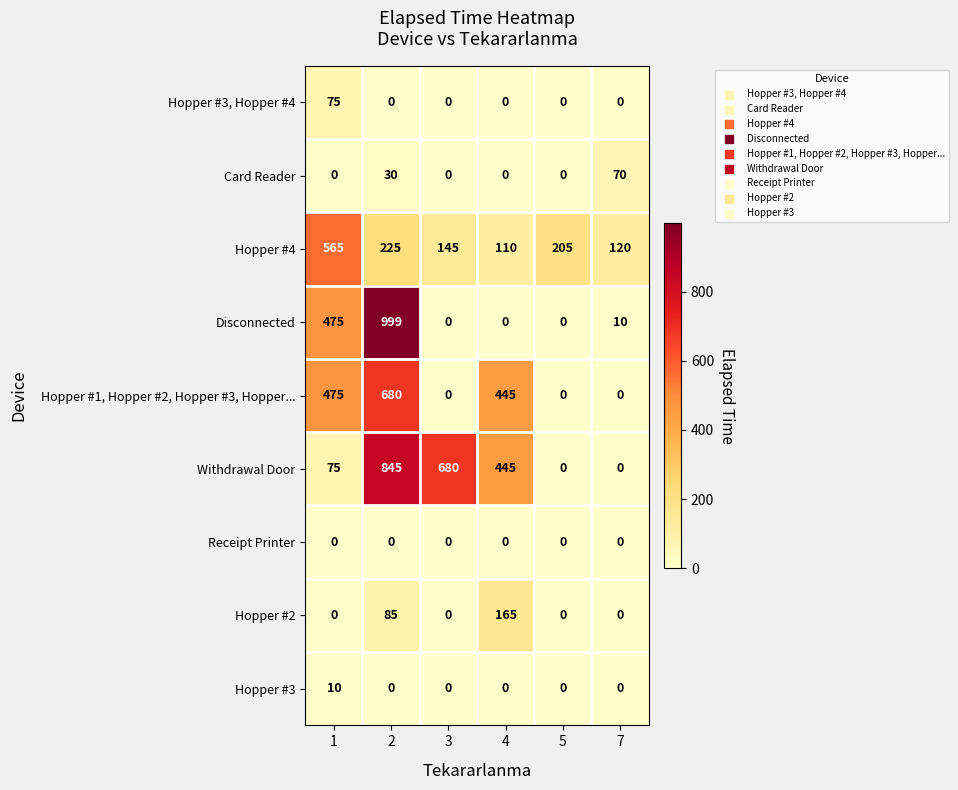

Count the Card Reader values in the range 0 to 30.

5